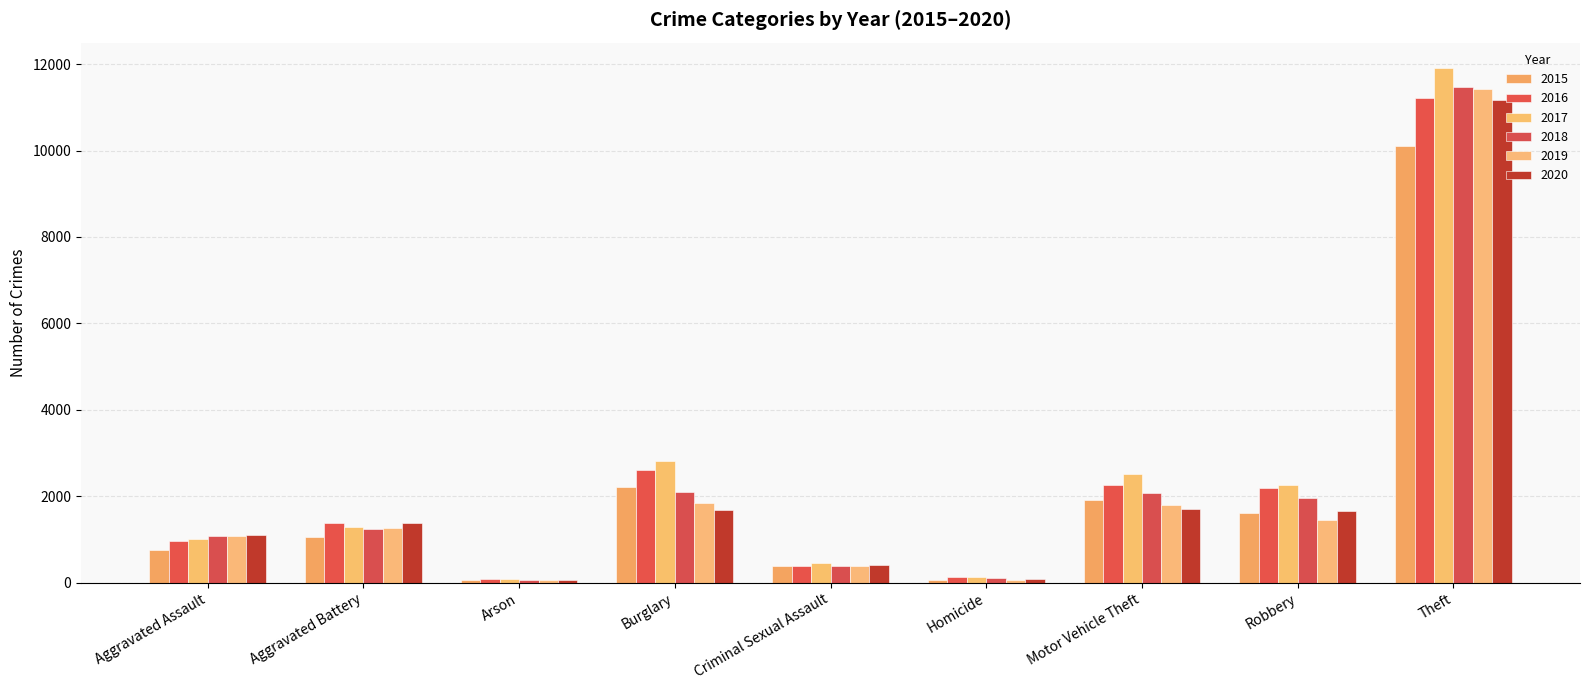

How many distinct data groups are displayed?

6